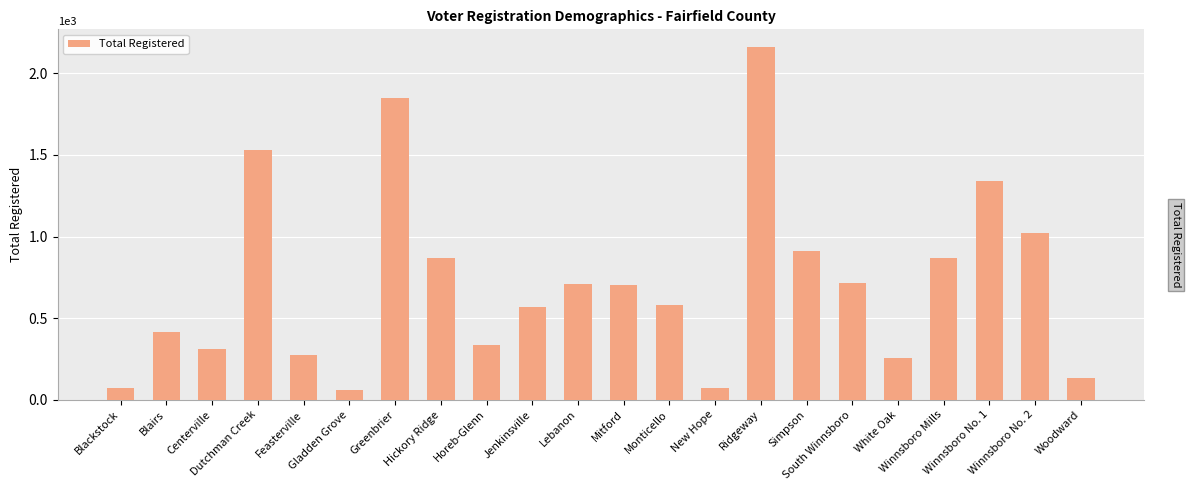

The value at Horeb-Glenn is 334. True or false?

True